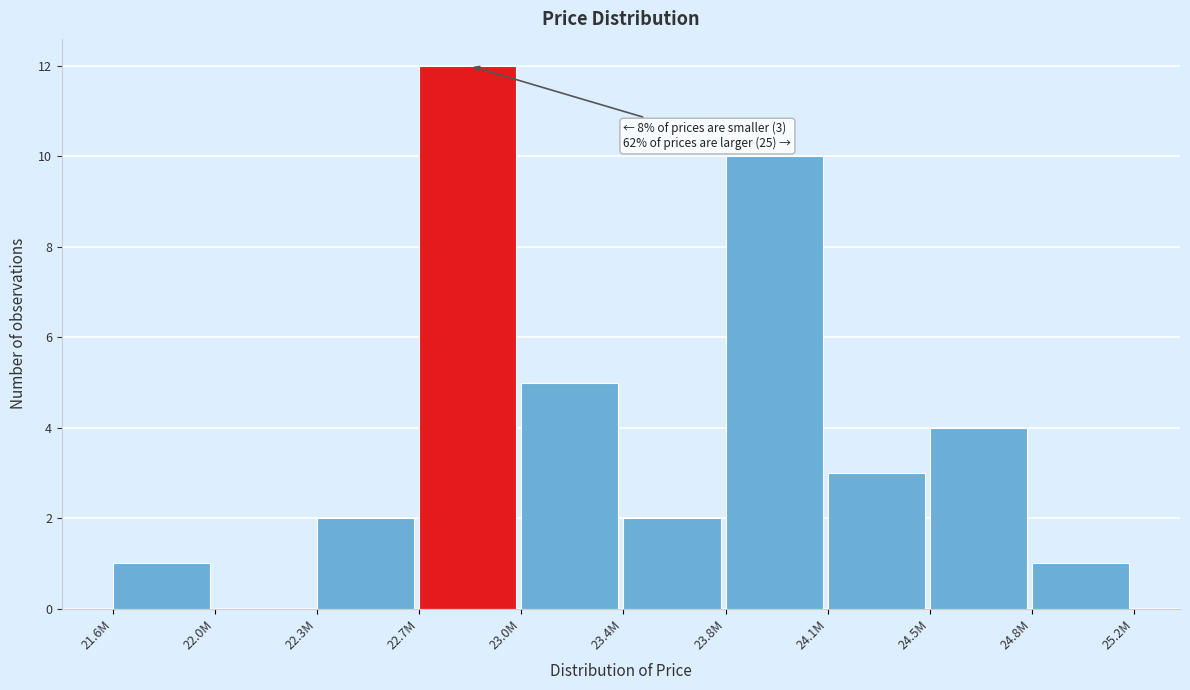

At which category does the chart reach its peak across all series?

22.7M